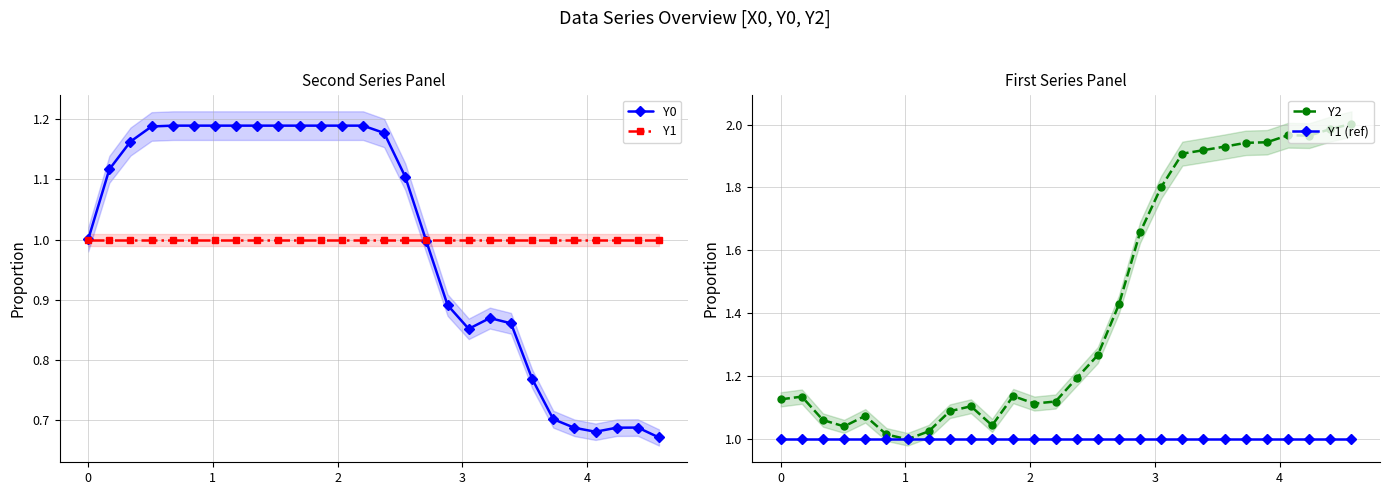

True or false: Y2 has more than 2 points higher than both neighbors.

True